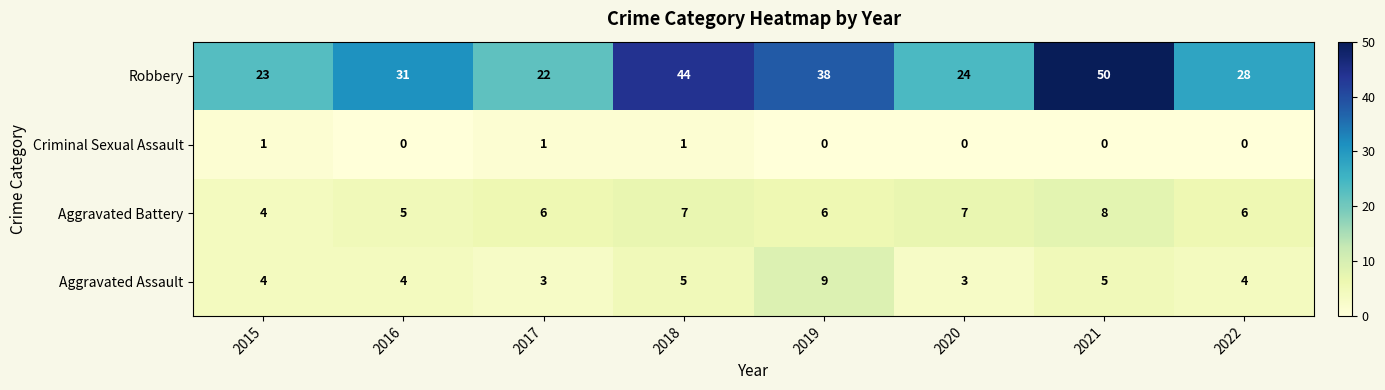

The Criminal Sexual Assault series shows -1 at 2020. True or false?

False